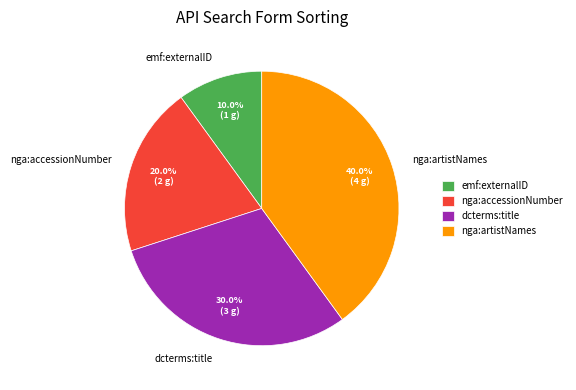

What percentage is the emf:externalID slice, to the nearest percent?

10%